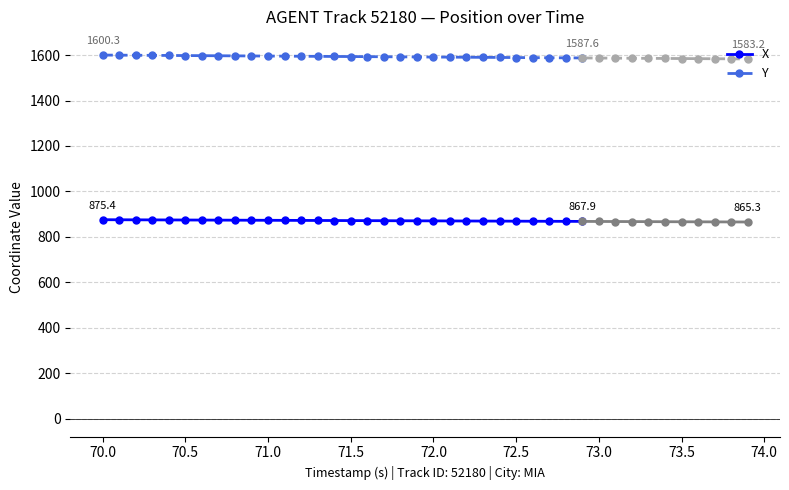

Reading left to right, list all the values displayed in this chart.

X: 875.4	875.1	874.9	874.6	874.4	874.1	873.9	873.6	873.4	873.1	872.8	872.6	872.3	872.1	871.8	871.6	871.3	871.0	870.8	870.5	870.3	870.0	869.7	869.5	869.2	869.0	868.7	868.5	868.2	867.9
Y: 1600.3	1599.8	1599.4	1599.0	1598.5	1598.1	1597.7	1597.2	1596.8	1596.3	1595.9	1595.5	1595.0	1594.6	1594.1	1593.7	1593.3	1592.8	1592.4	1592.0	1591.5	1591.1	1590.6	1590.2	1589.8	1589.3	1588.9	1588.5	1588.0	1587.6